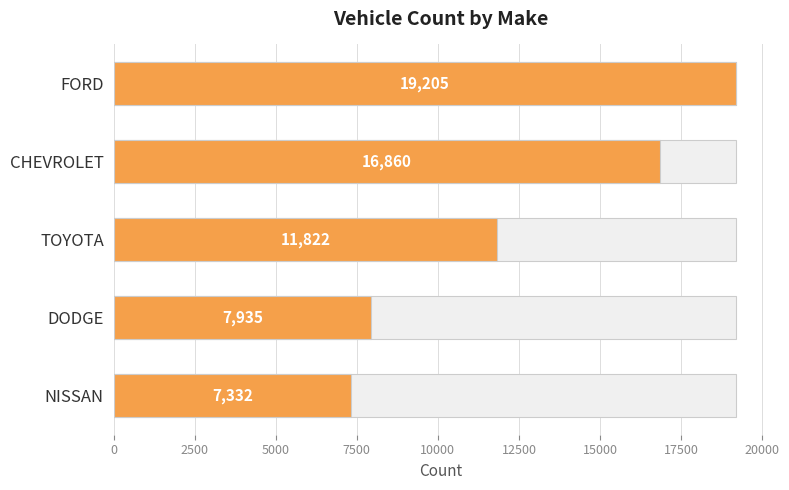

Reading left to right, extract all data points from this chart.

19205	16860	11822	7935	7332